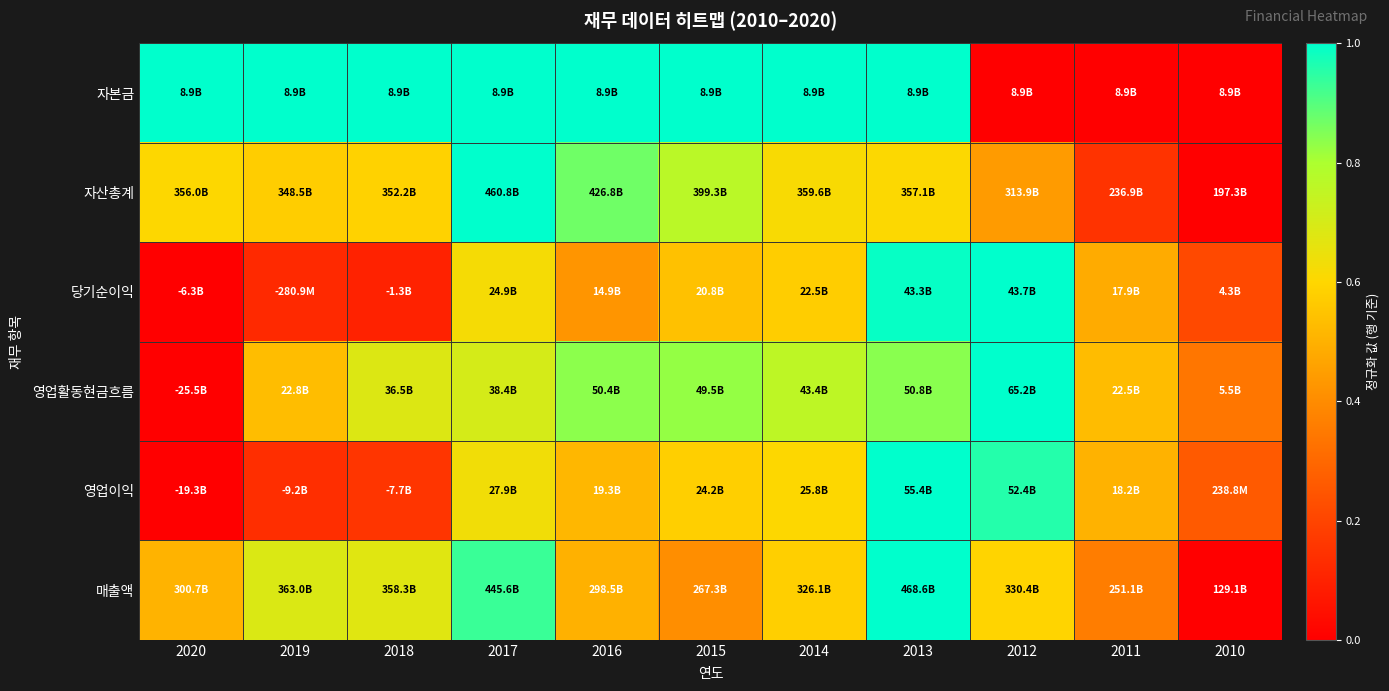

Count the number of categories in the chart.

11